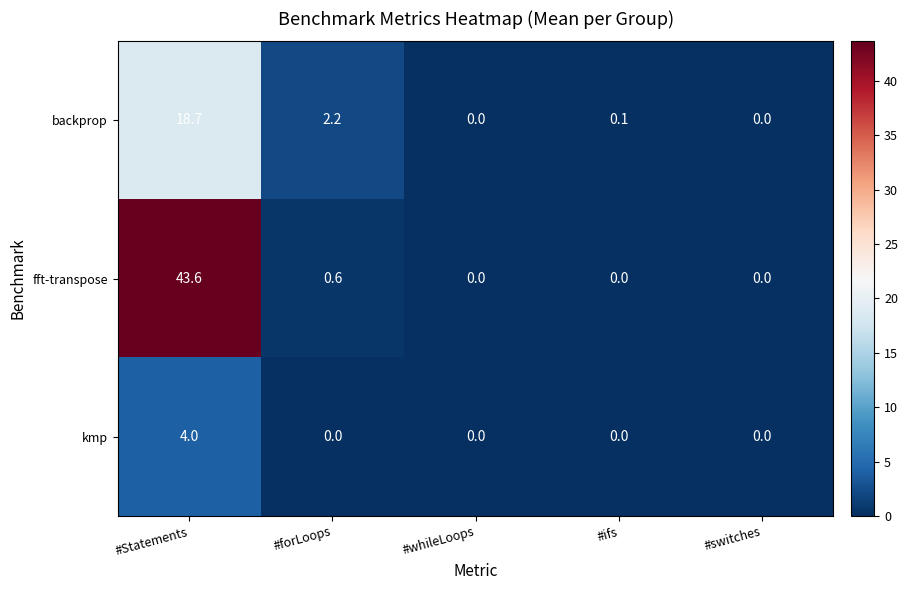

Reading left to right, transcribe all the data shown in this chart.

backprop: #Statements=18.7	#forLoops=2.2	#whileLoops=0.0	#ifs=0.1	#switches=0.0
fft-transpose: #Statements=43.6	#forLoops=0.6	#whileLoops=0.0	#ifs=0.0	#switches=0.0
kmp: #Statements=4.0	#forLoops=0.0	#whileLoops=0.0	#ifs=0.0	#switches=0.0